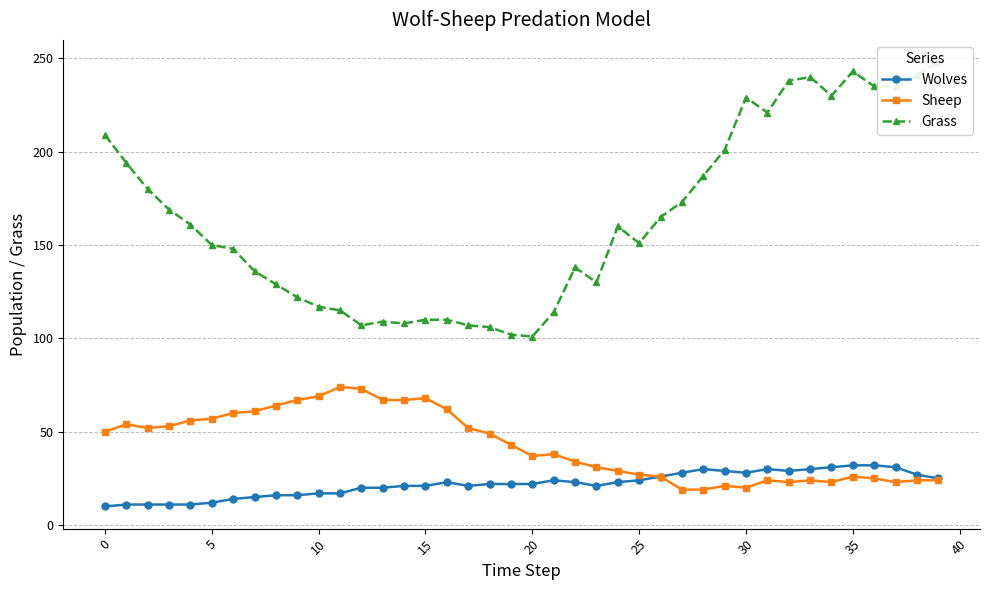

What is the sum of all Grass values?

6569